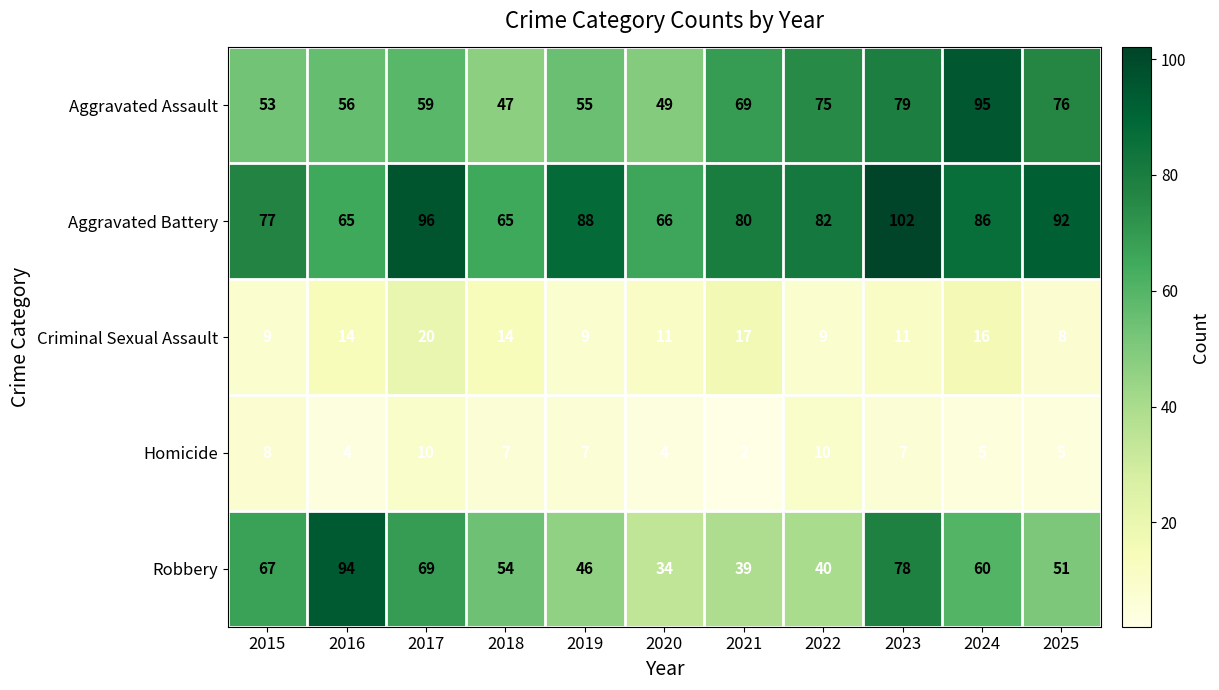

The value of Criminal Sexual Assault at 2022 is 9. True or false?

True